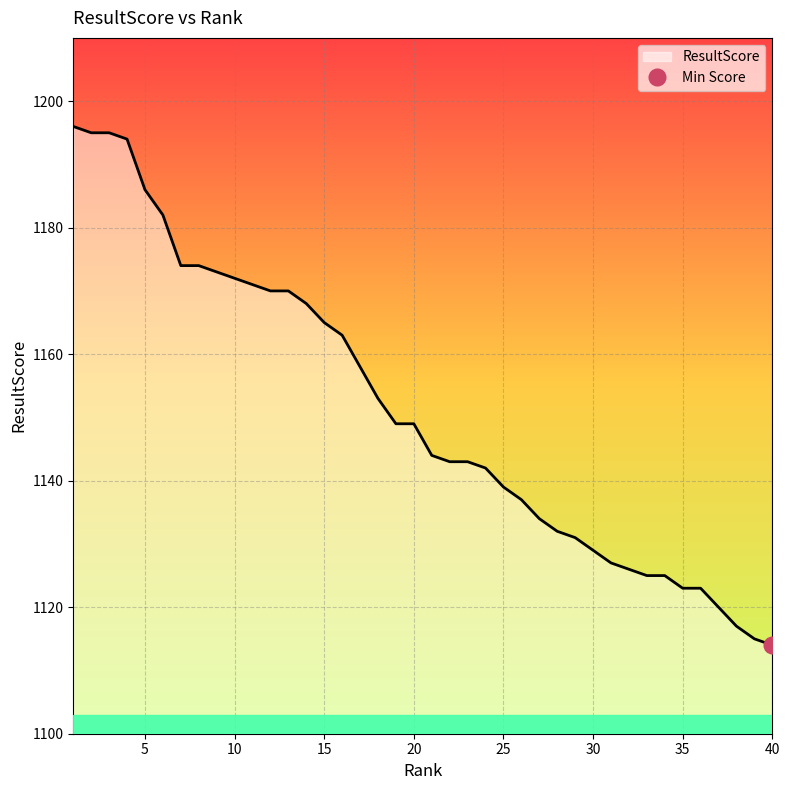

Is it true that ResultScore equals 1123 at 35?

True